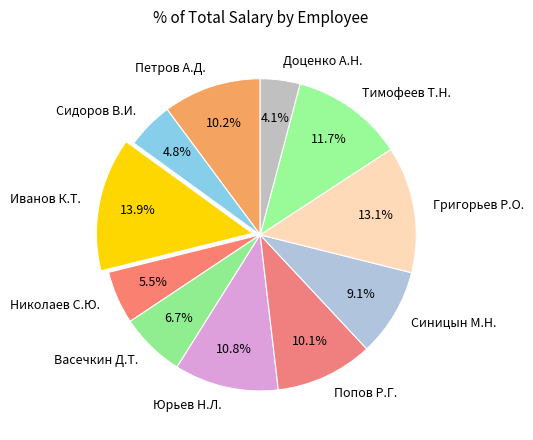

The Доценко А.Н. slice represents 4% of the pie. True or false?

True